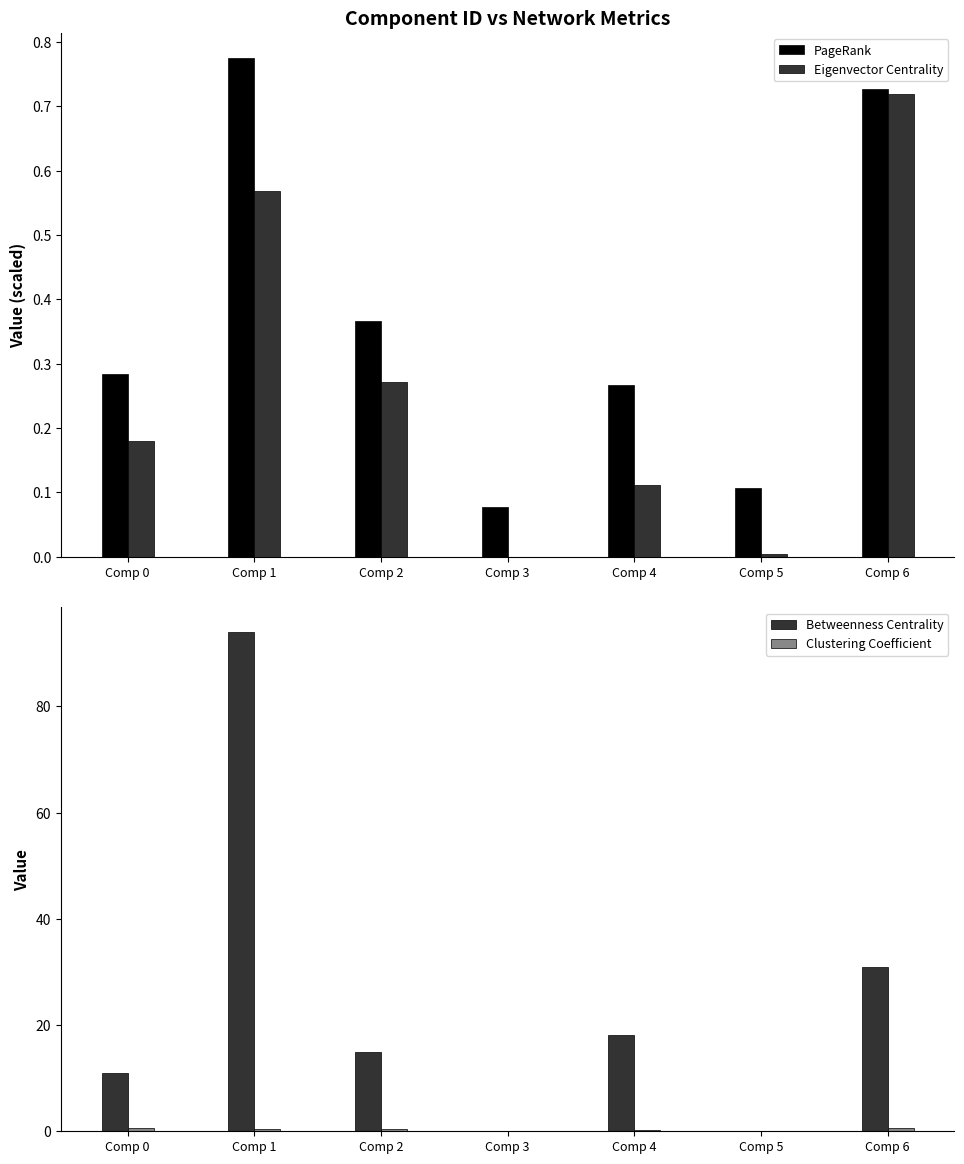

The value of Clustering Coefficient at Comp 1 is 0.4. True or false?

True